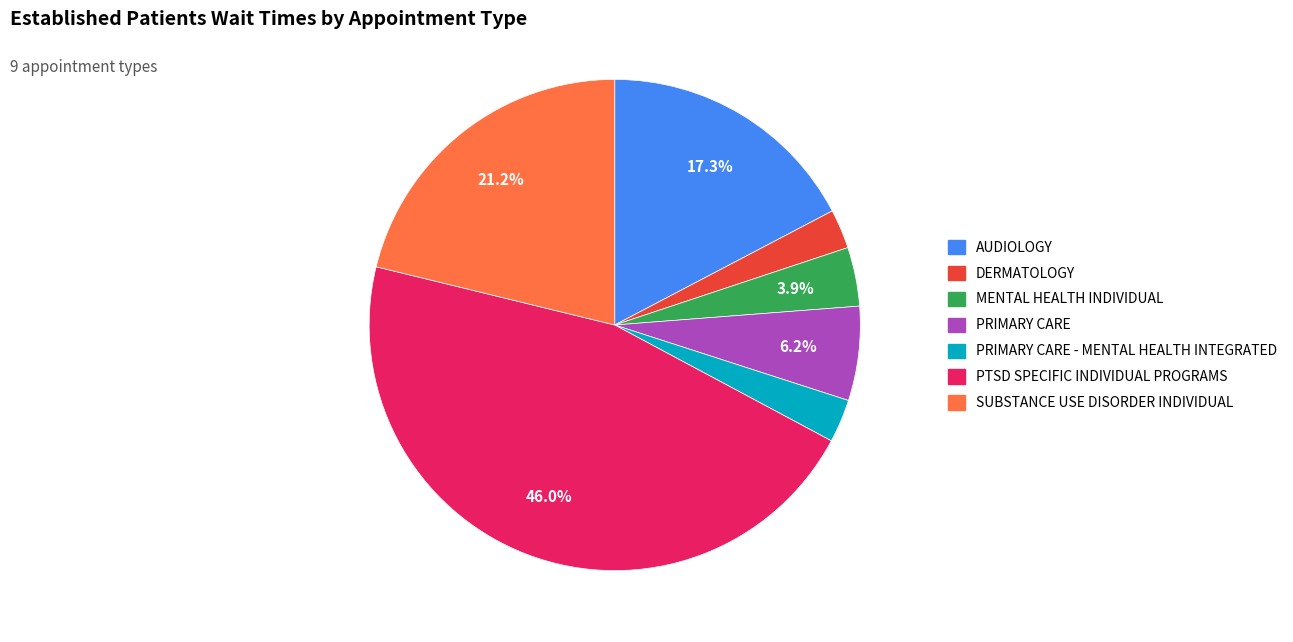

Does any single category account for the majority?

No